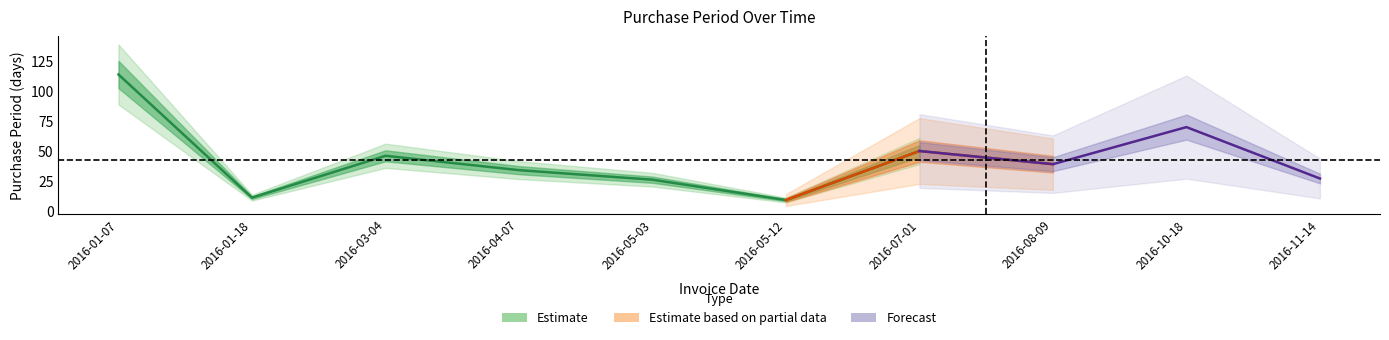

What is the change in value from 2016-01-07 to 2016-08-09?

-75